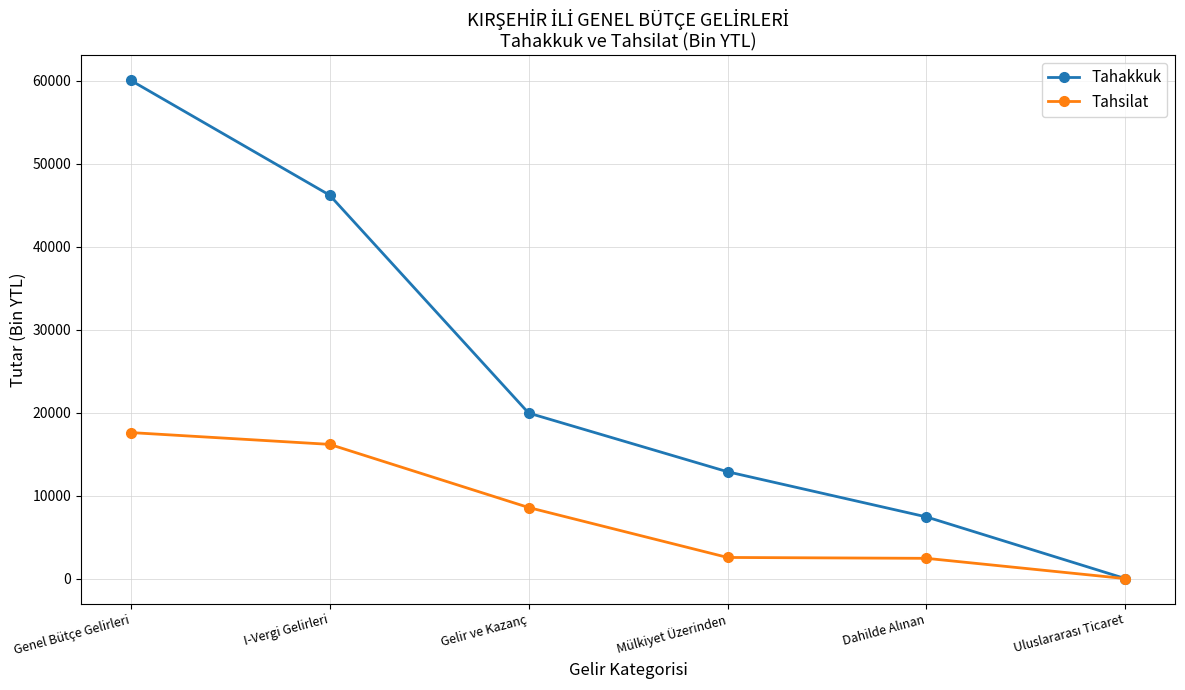

List the series in order of their peak value, highest first.

Tahakkuk, Tahsilat